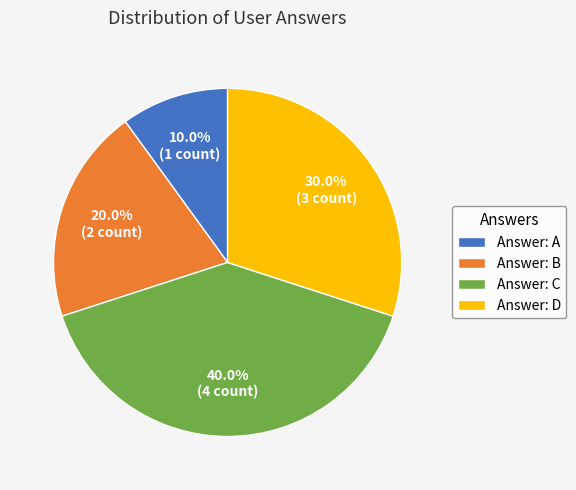

Which slice is the smallest?

Answer: A